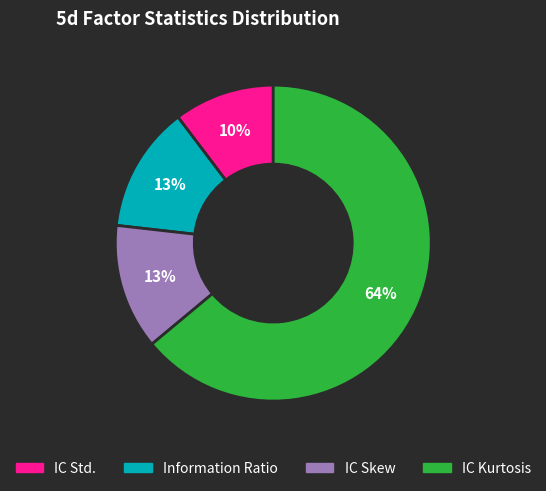

Which category has the biggest portion of the pie?

IC Kurtosis